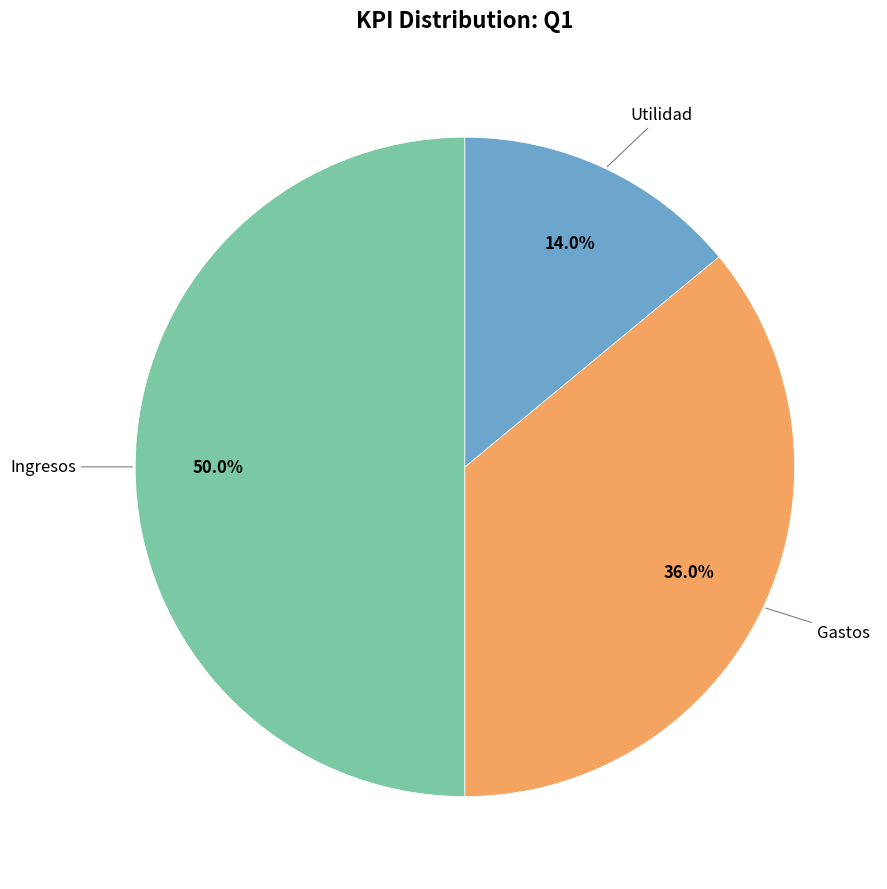

What is the largest slice in the pie chart?

Ingresos